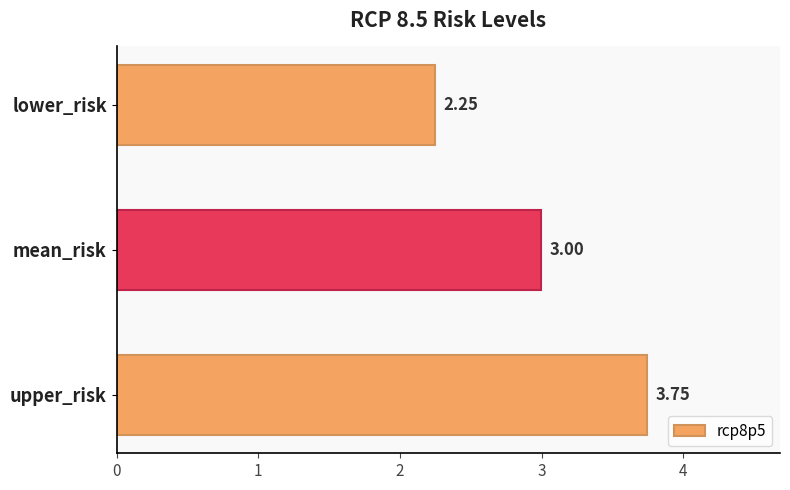

Where is the data nearest to the value 2?

lower_risk